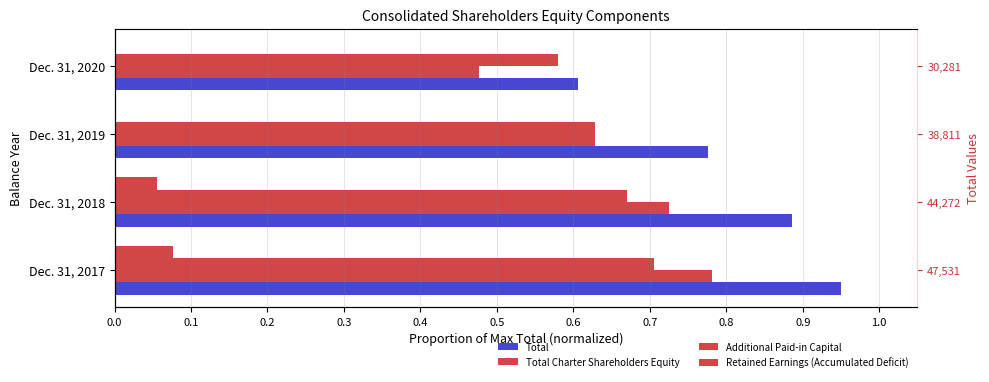

What is the sum of the Total values at Dec. 31, 2019 and Dec. 31, 2020?

1.4